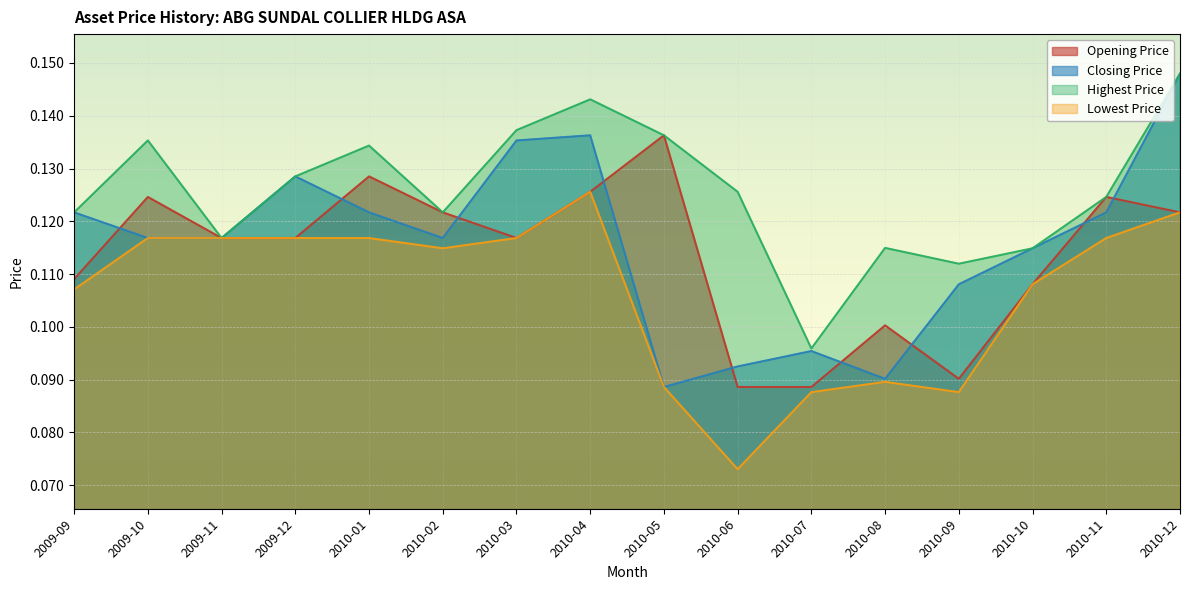

Where do Closing Price and Opening Price first cross each other?

2009-09 and 2009-10